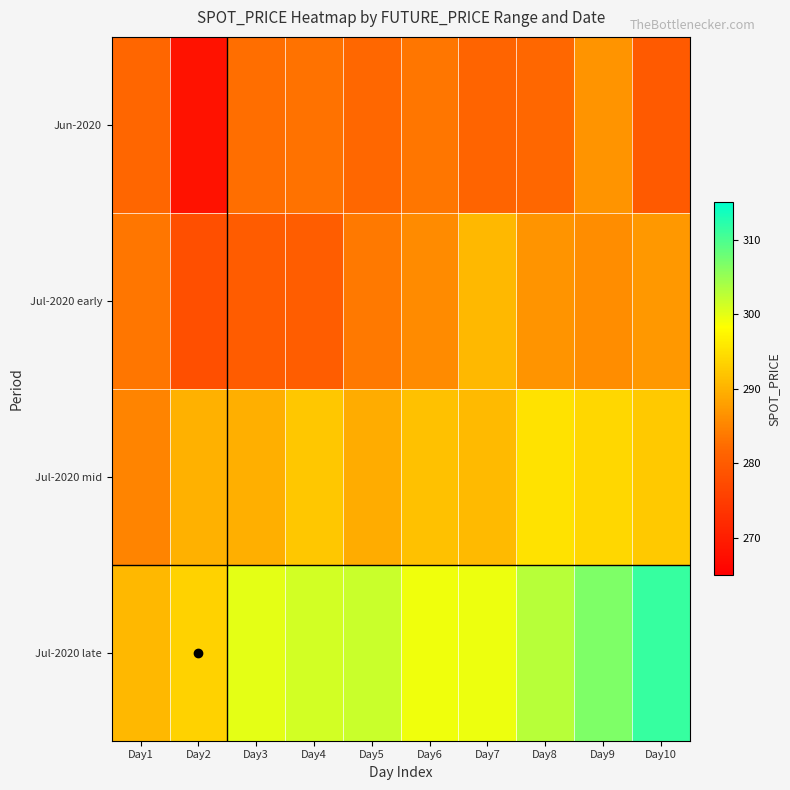

List the series in order of their peak value, highest first.

Jul-2020 late, Jul-2020 mid, Jul-2020 early, Jun-2020